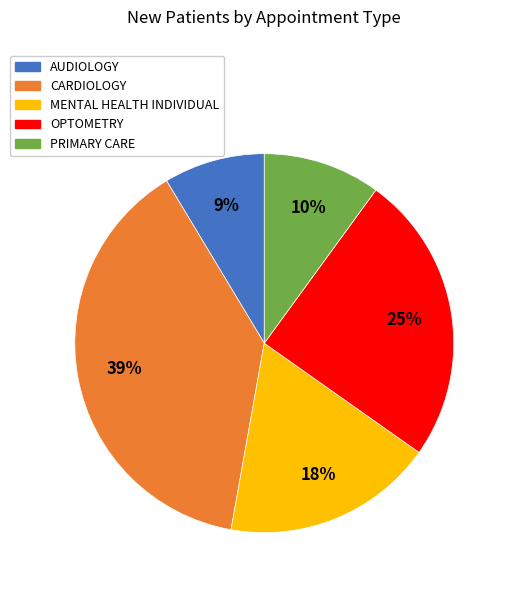

Combined, do OPTOMETRY and PRIMARY CARE account for over 50%?

No